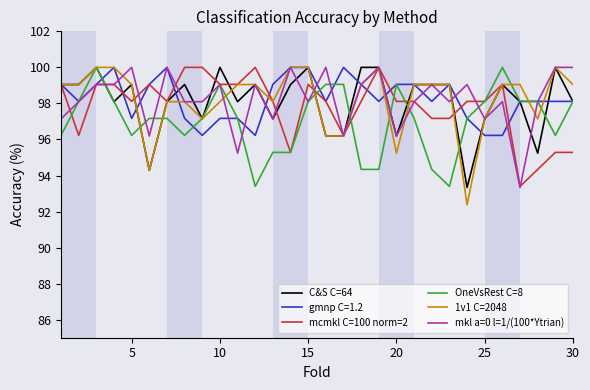

Which series has the largest range (max minus min)?

1v1 C=2048